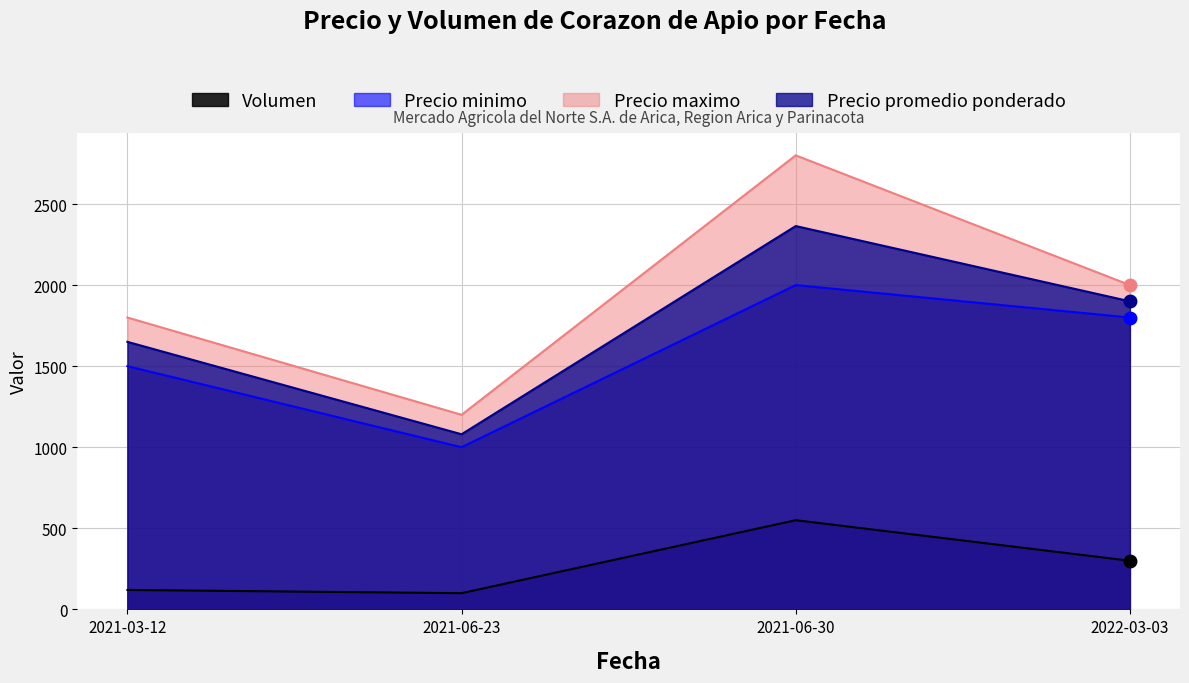

What is the value of the Precio maximo point at the 3rd from the left?

2800